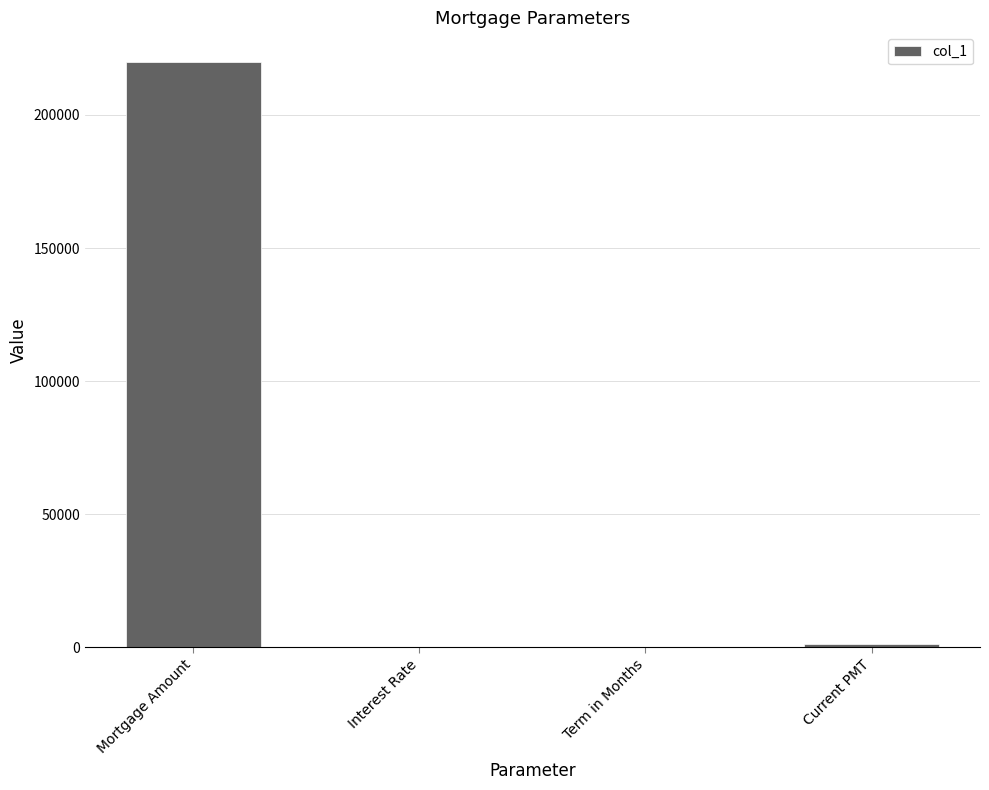

What value does the data have at Mortgage Amount?

220000.0